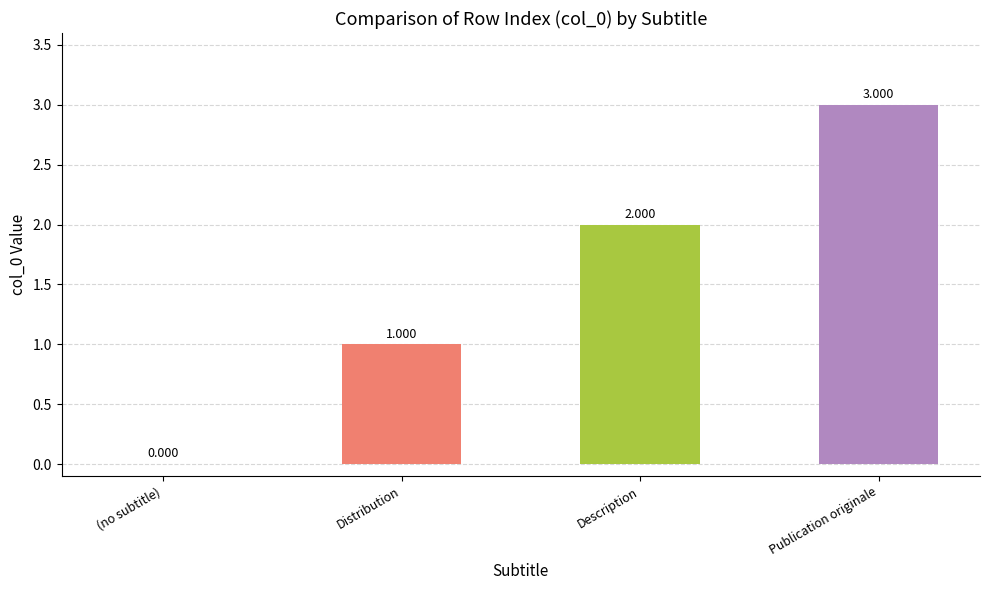

Reading left to right, what are all the values shown in this chart?

0	1	2	3